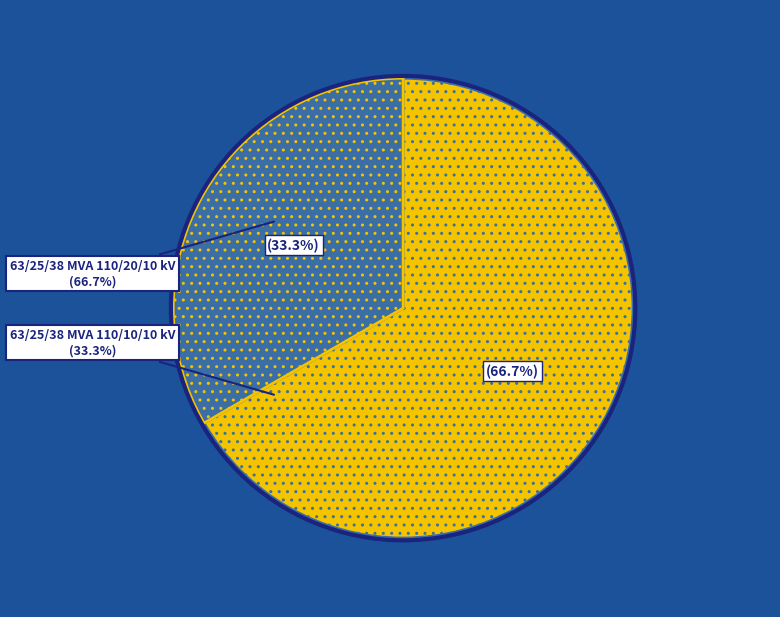

To the nearest percent, what is the difference between the largest and smallest slice percentages?

33%